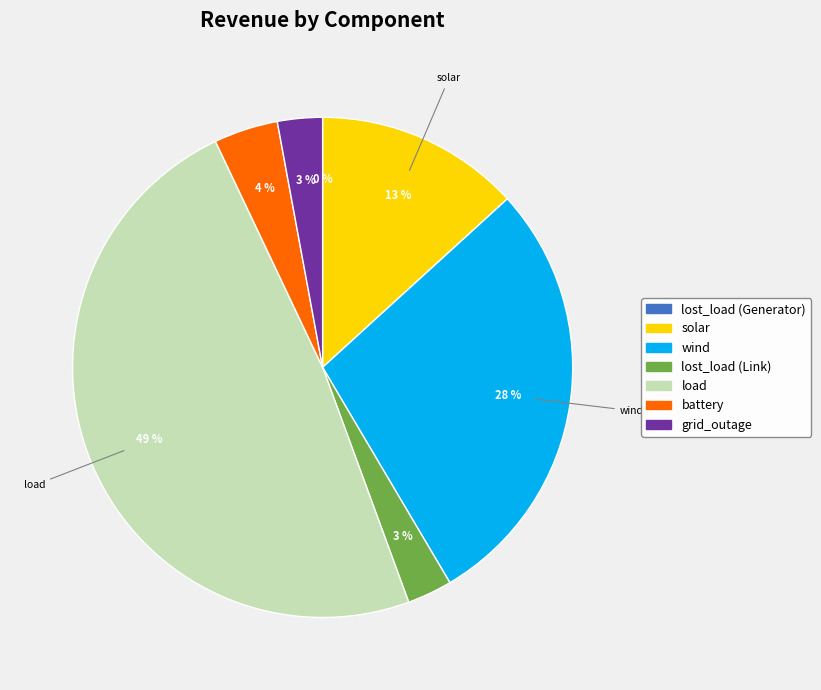

Which slice is the largest?

load